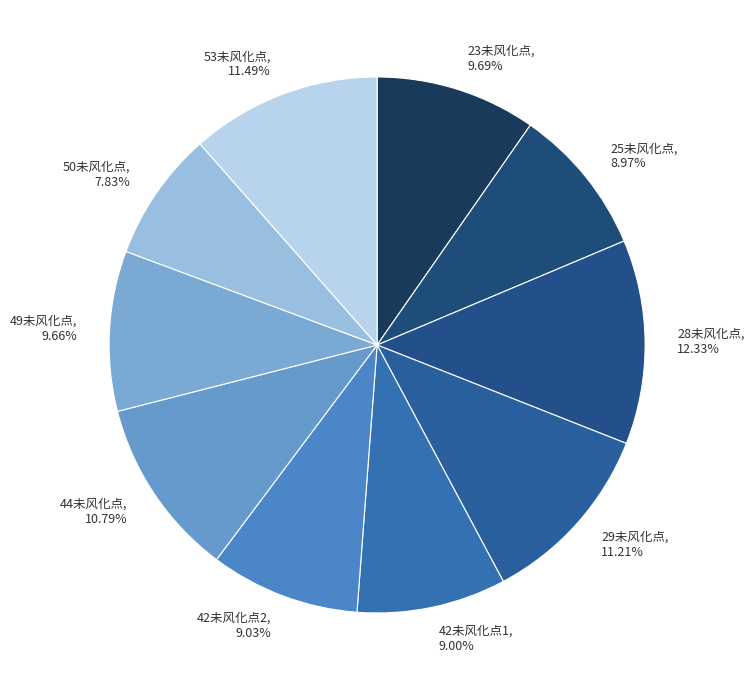

Between 44未风化点, 10.79% and 42未风化点2, 9.03%, which is larger?

44未风化点, 10.79%